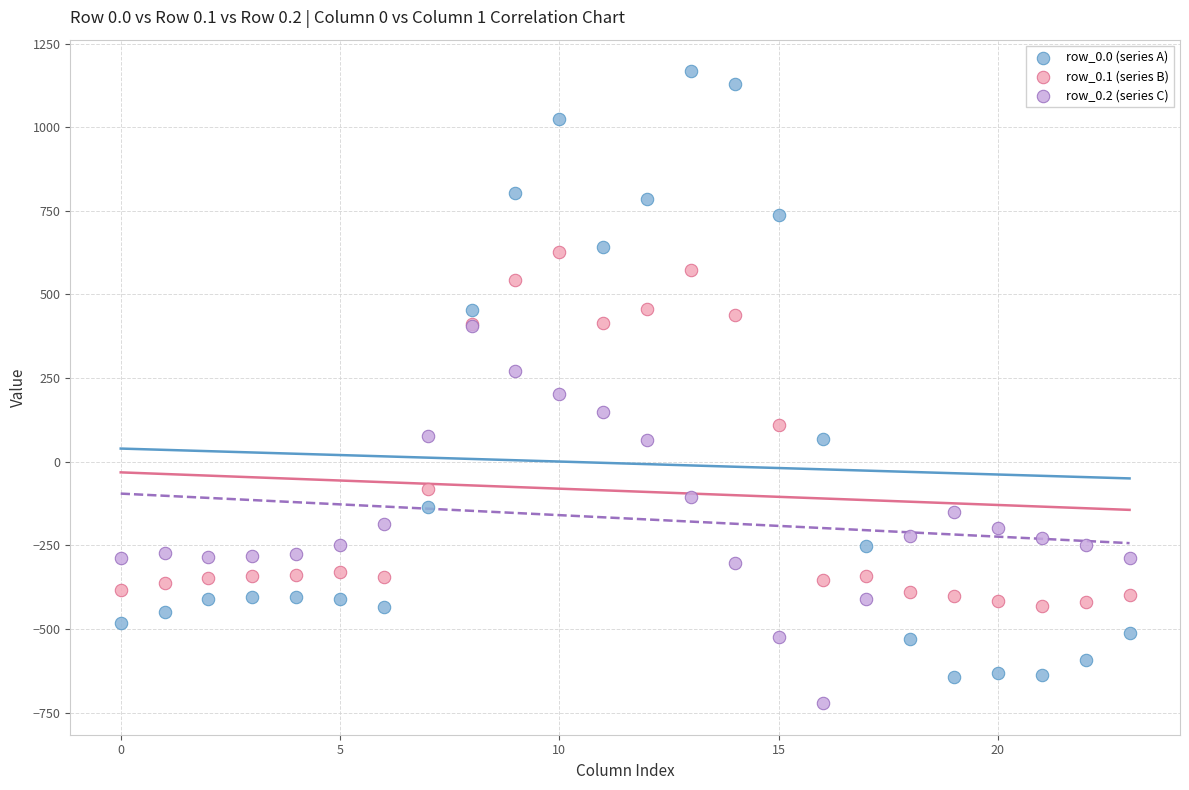

What are all the series names shown in the legend?

row_0.0 (series A), row_0.1 (series B), row_0.2 (series C)